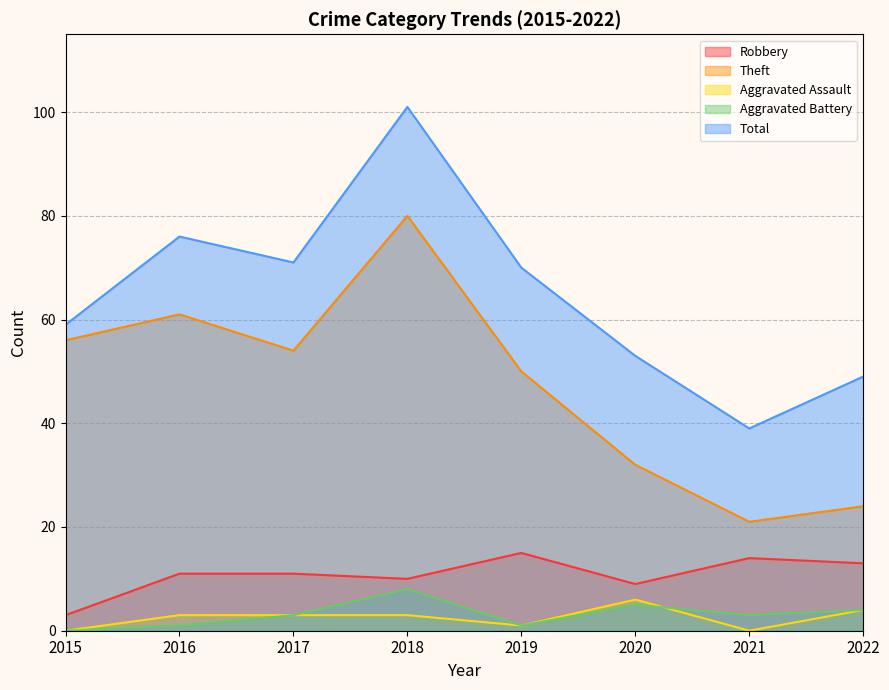

True or false: Aggravated Assault has a value of 0 at 2021.

True